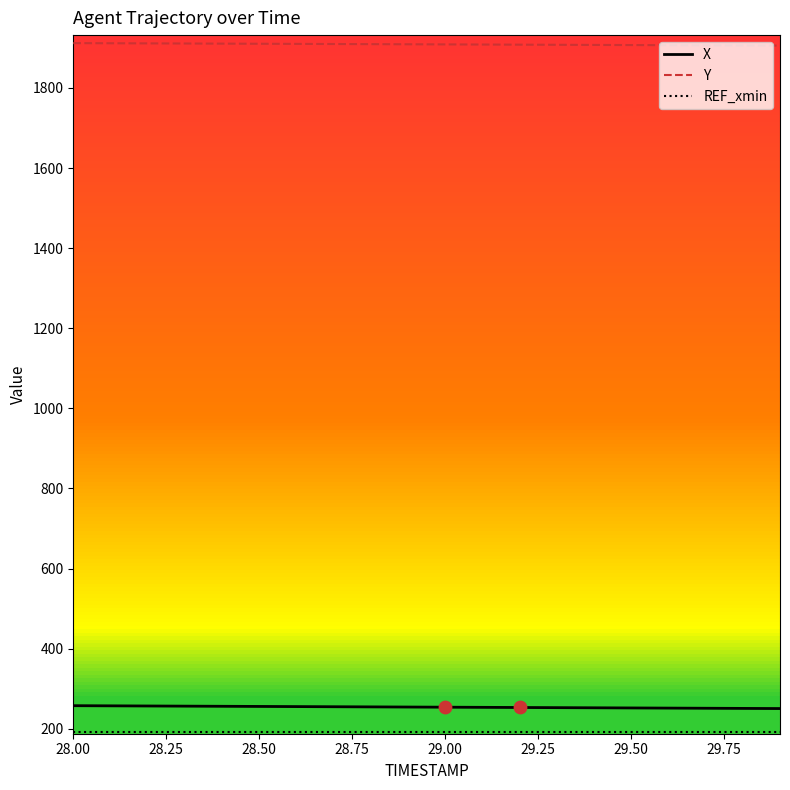

Which series has the largest total across all categories?

Y